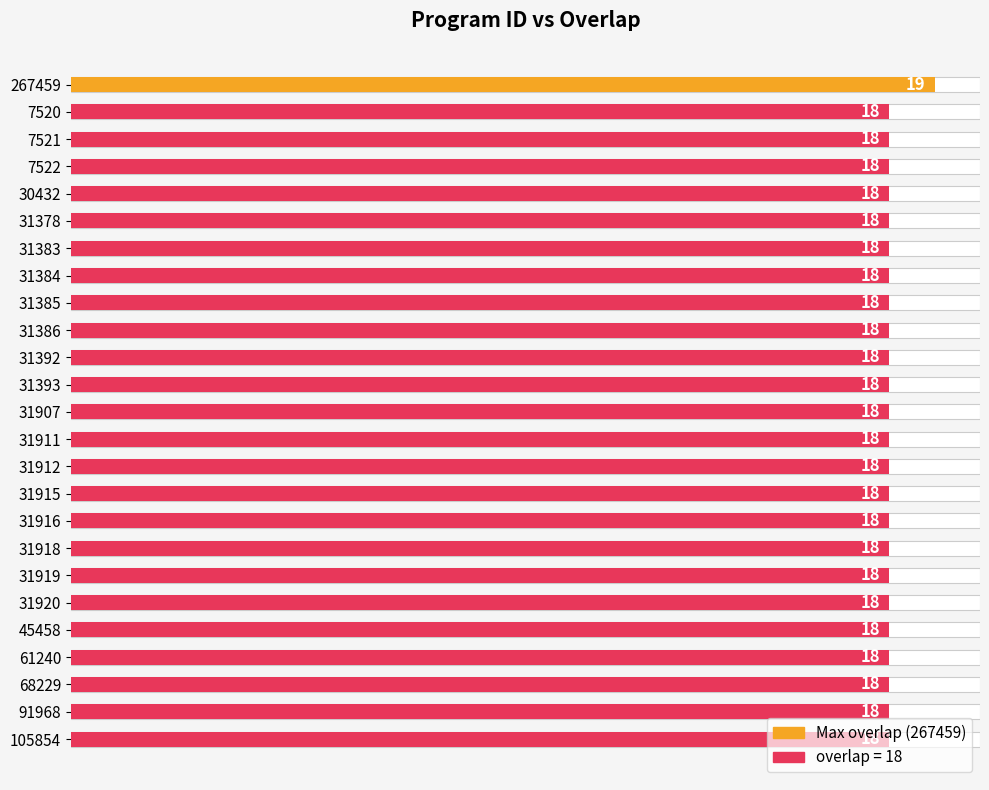

What is the difference between the maximum and minimum values?

1